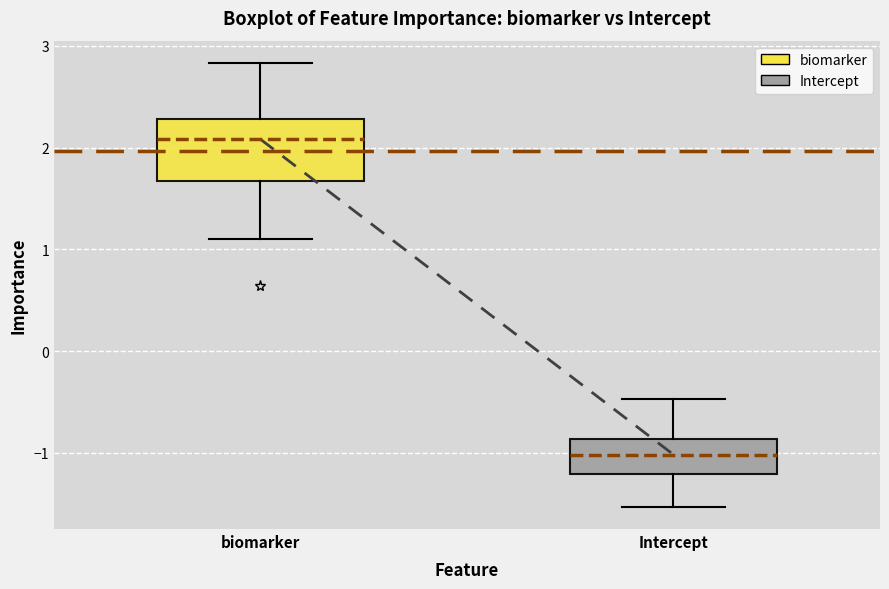

Which box is the tallest, from its lower edge to its upper edge?

biomarker